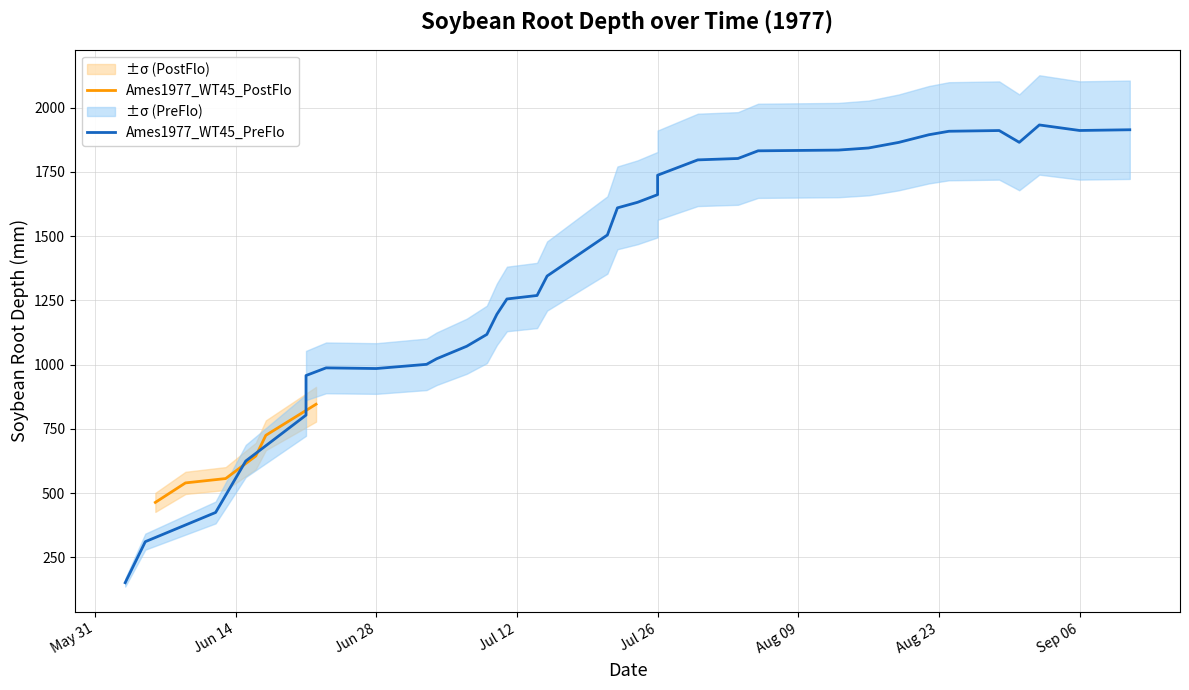

What is the difference between the maximum and minimum values?

1780.4